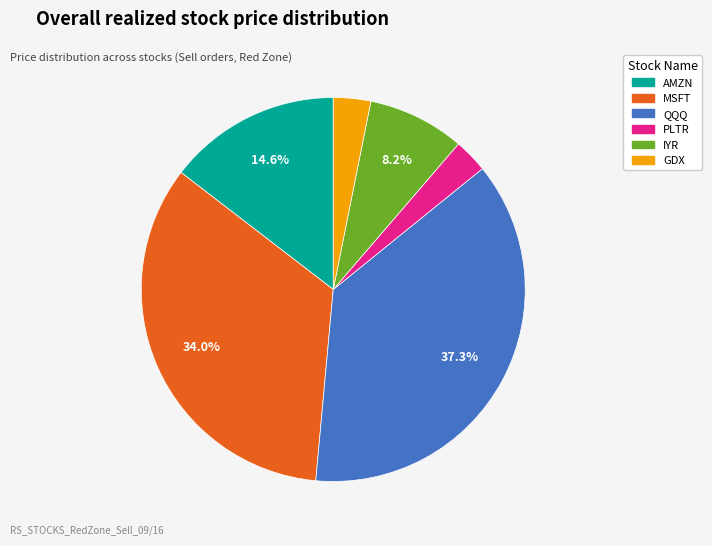

To the nearest percent, what is the difference between the largest and smallest slice percentages?

34%